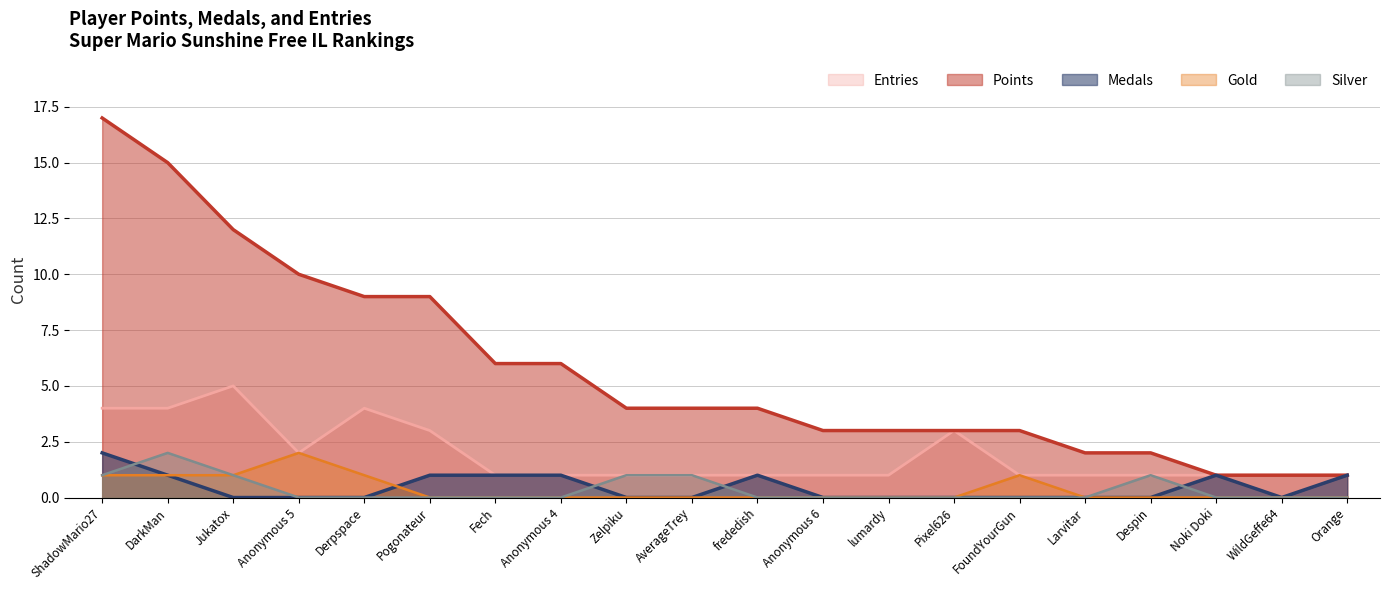

Which category has the lowest value in the Silver series?

Anonymous 5